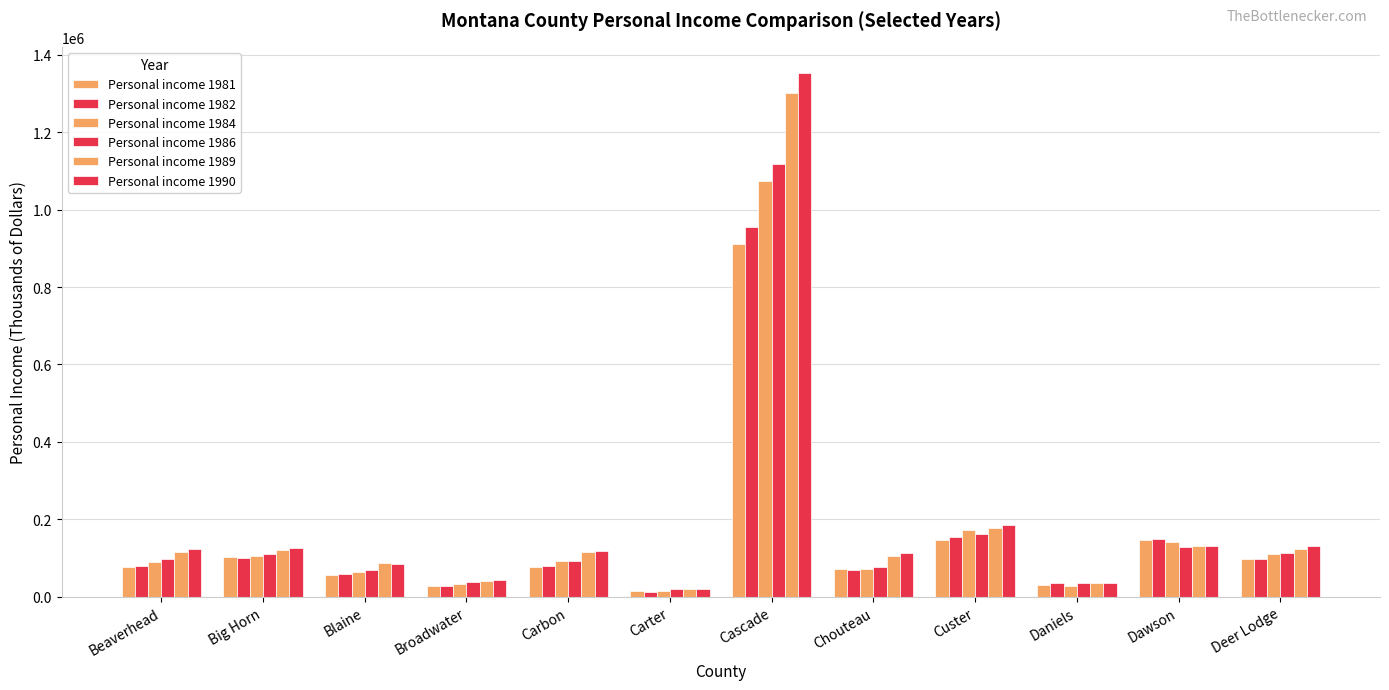

What is the difference between the Personal income 1989 values at Cascade and Carbon?

1187214